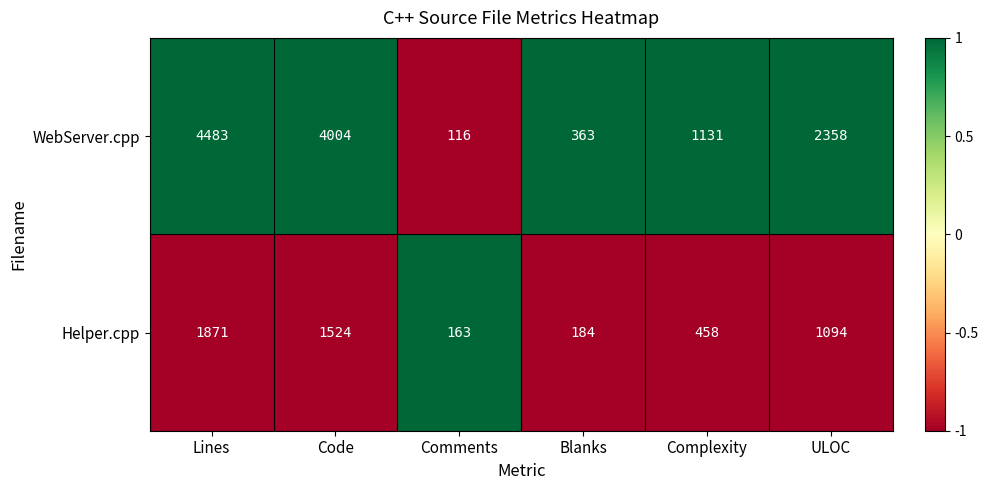

At which category is the sum across all series the highest?

Lines